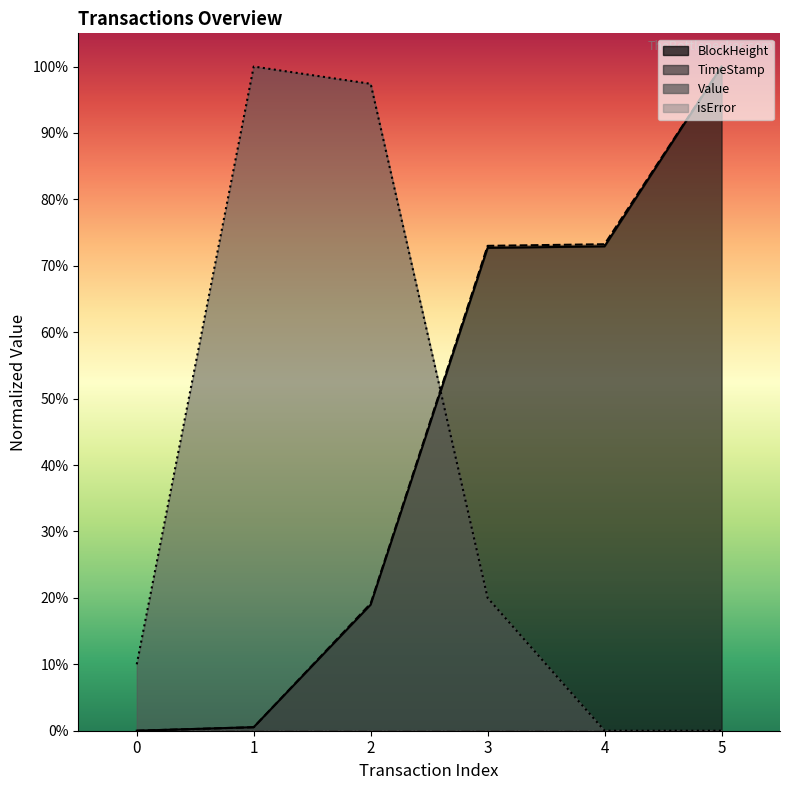

At 4, list the series in order from largest to smallest.

TimeStamp, BlockHeight, Value